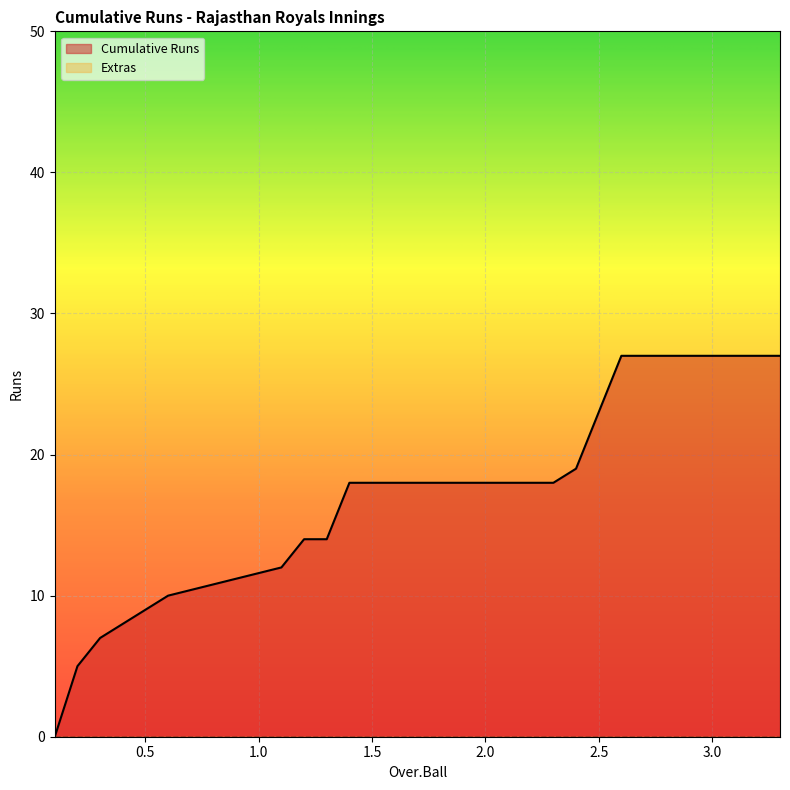

The value at 1.6 is 9. True or false?

False